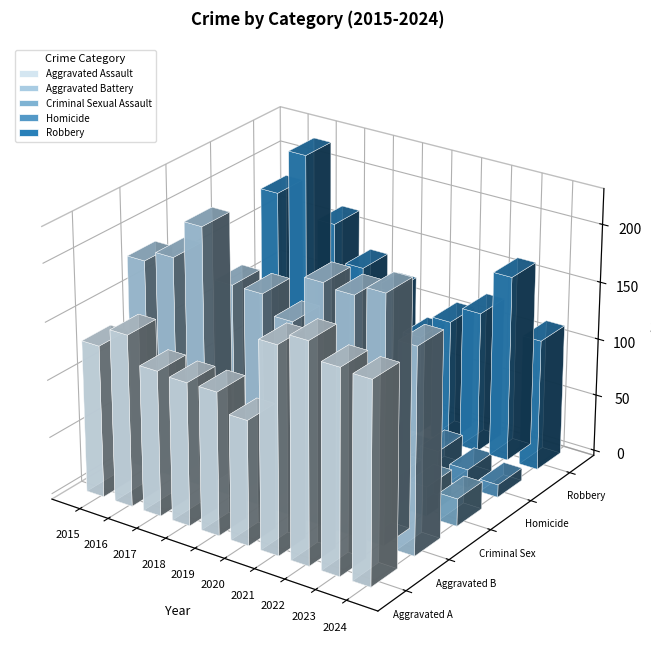

Where does the Criminal Sexual Assault series first go above 28?

2017